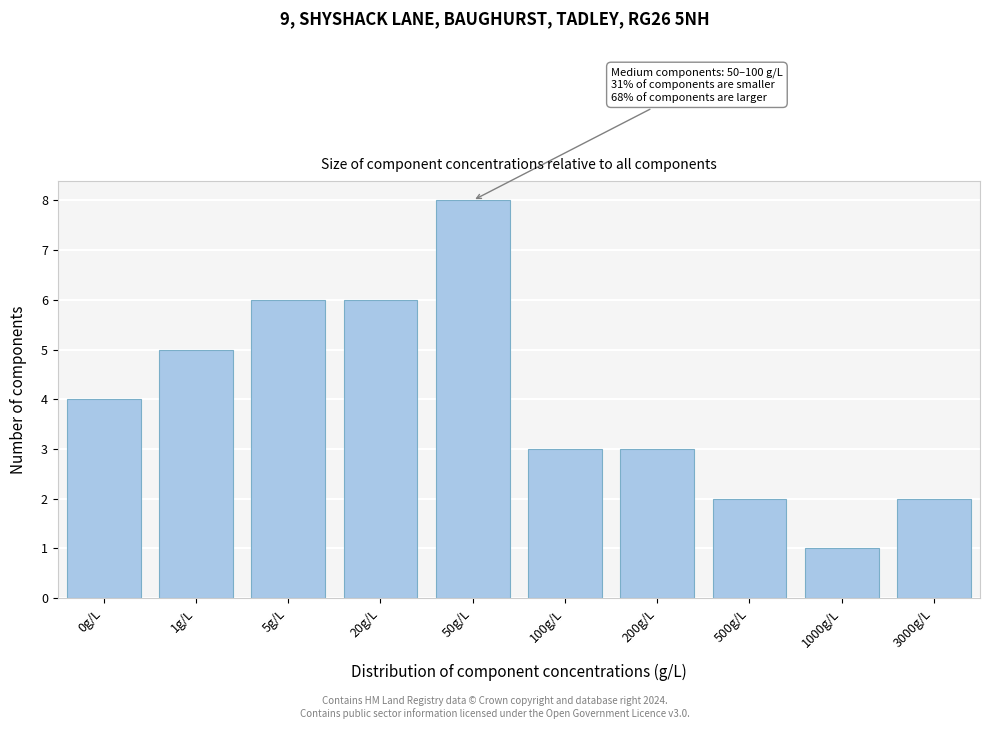

Reading left to right, what are all the values shown in this chart?

0g/L=4	1g/L=5	5g/L=6	20g/L=6	50g/L=8	100g/L=3	200g/L=3	500g/L=2	1000g/L=1	3000g/L=2